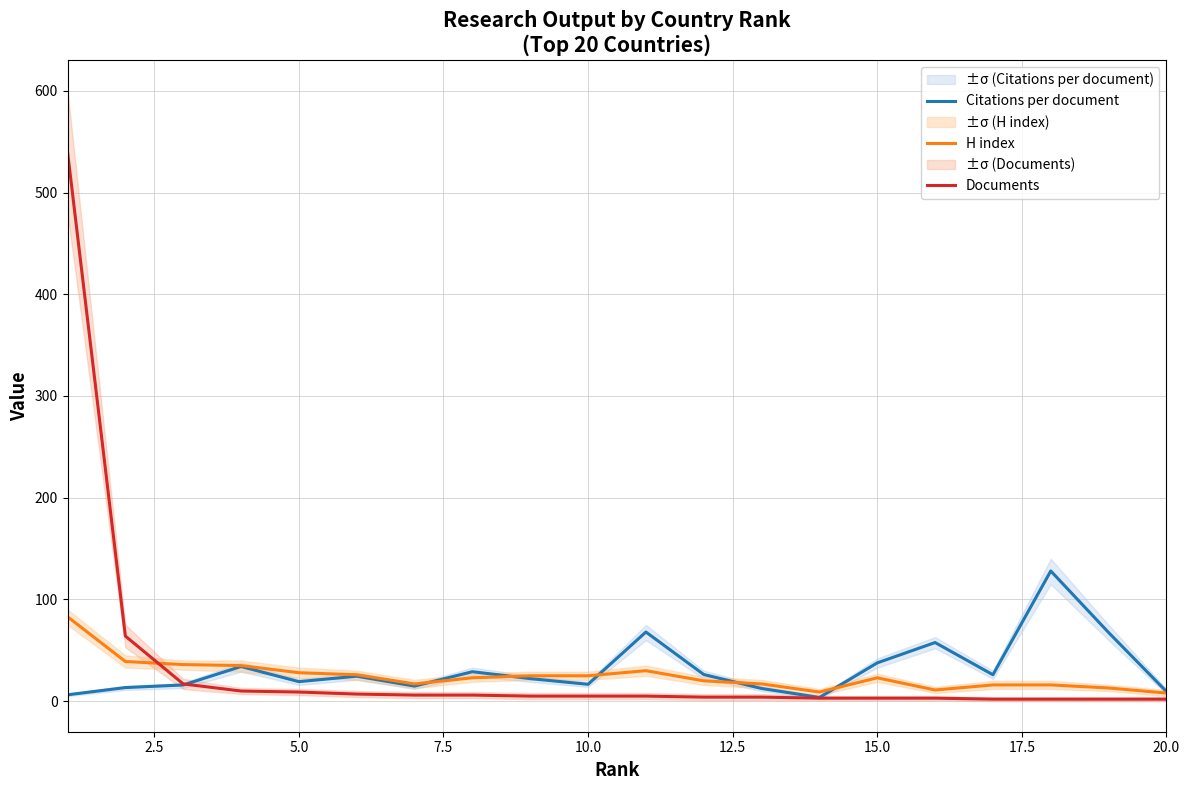

What is the maximum value for Documents?

540.0